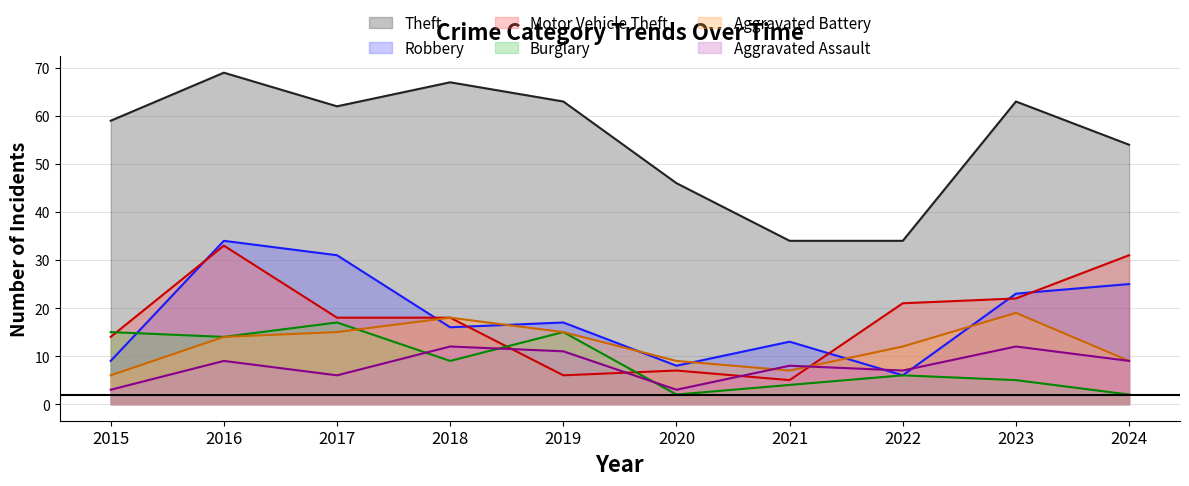

What are all the series names shown in the legend?

Theft, Robbery, Motor Vehicle Theft, Burglary, Aggravated Battery, Aggravated Assault